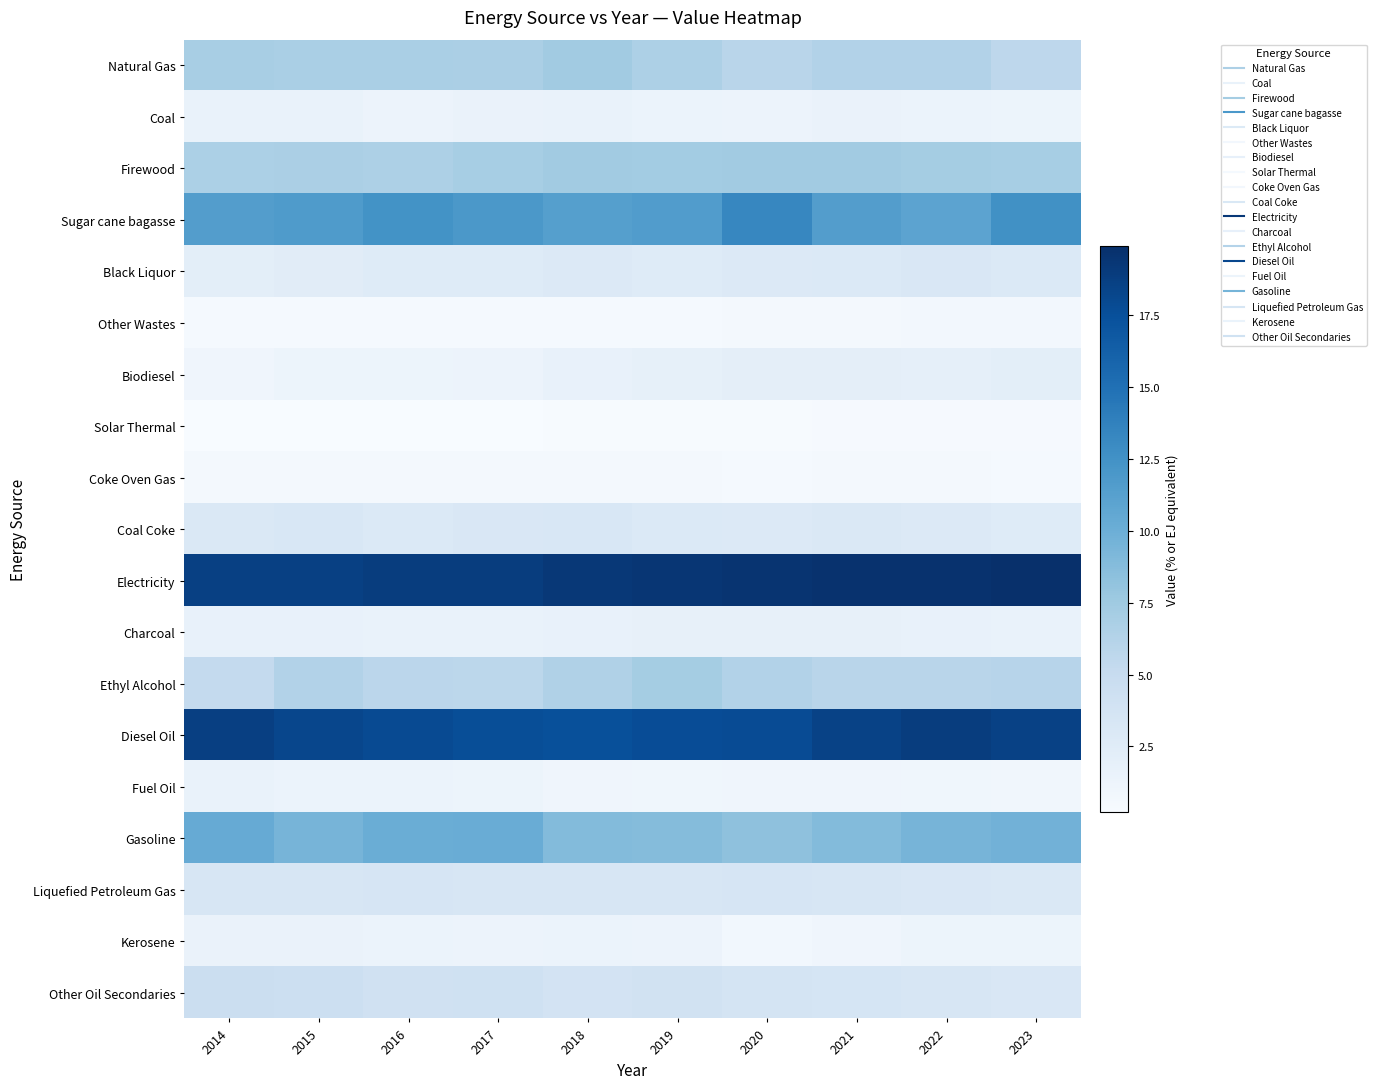

At which category is the sum across all series the highest?

2023